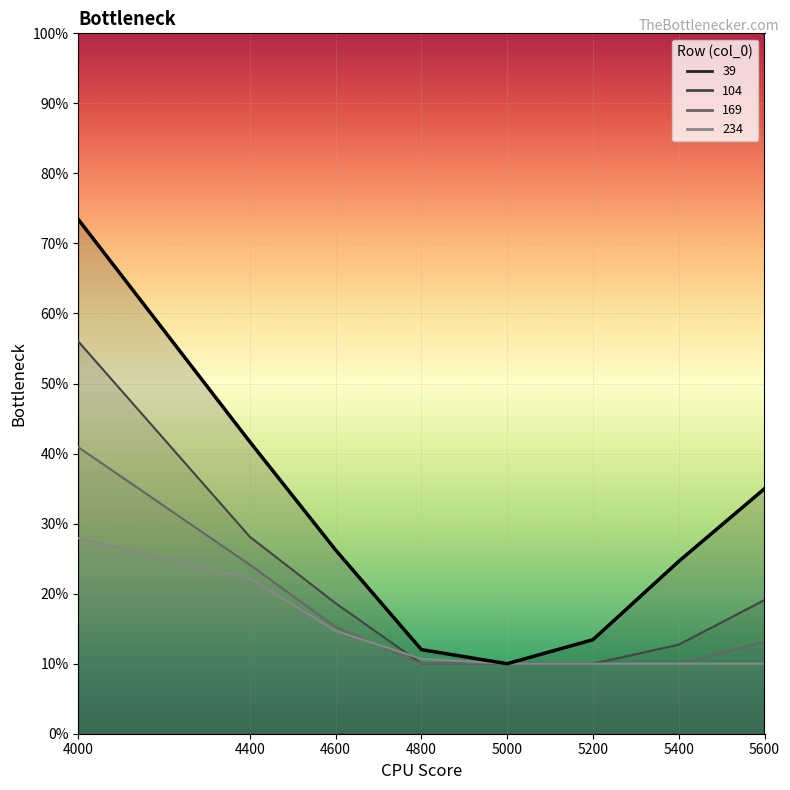

What is the difference between the values at 5600 and 4000?

0.4